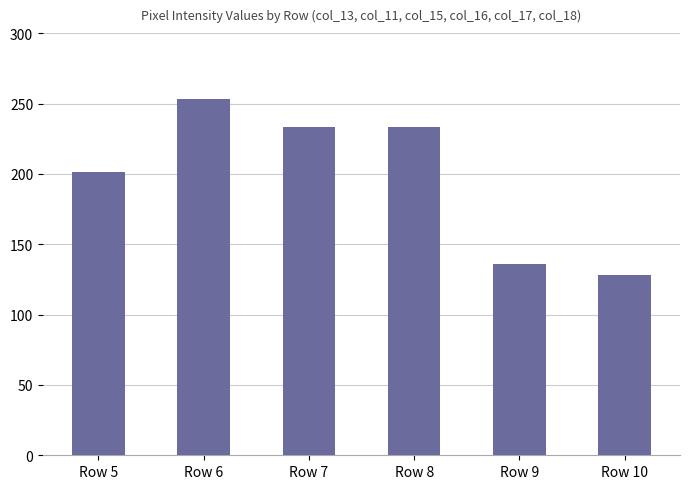

True or false: the data shows 233 at Row 7.

True